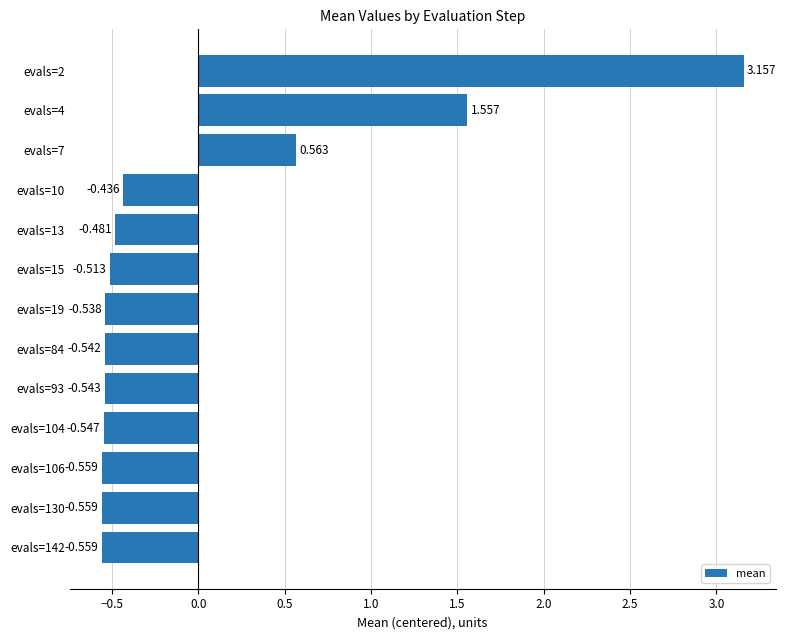

Count the number of data series in this chart.

1